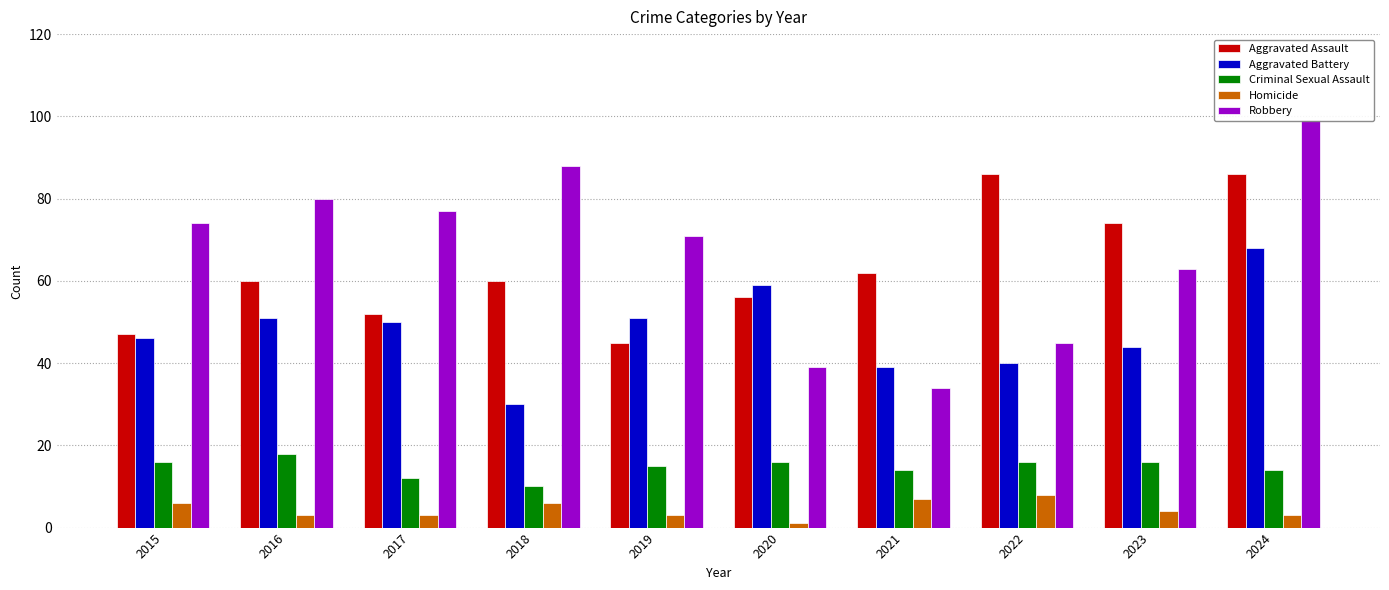

Rank the series at 2018 from lowest to highest value.

Homicide, Criminal Sexual Assault, Aggravated Battery, Aggravated Assault, Robbery